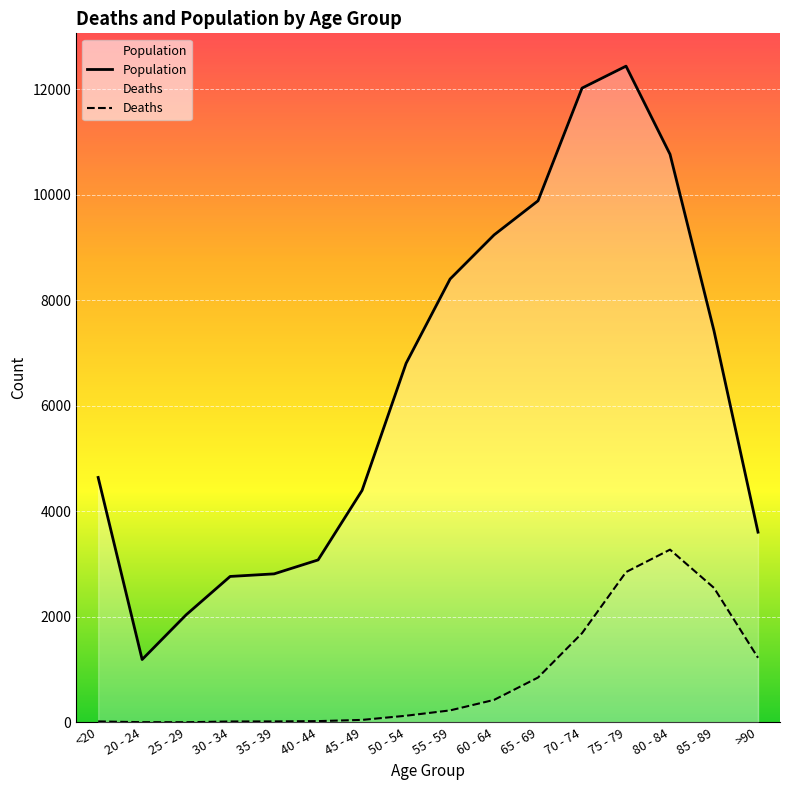

True or false: Population has more than 1 points higher than both neighbors.

False